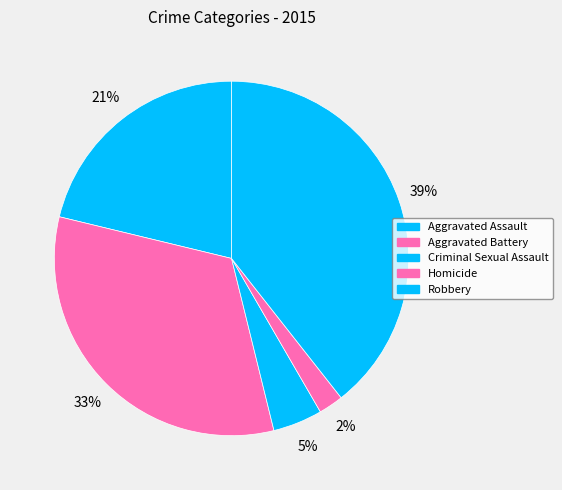

Approximately how many times larger is the value at Homicide compared to Robbery?

0.1